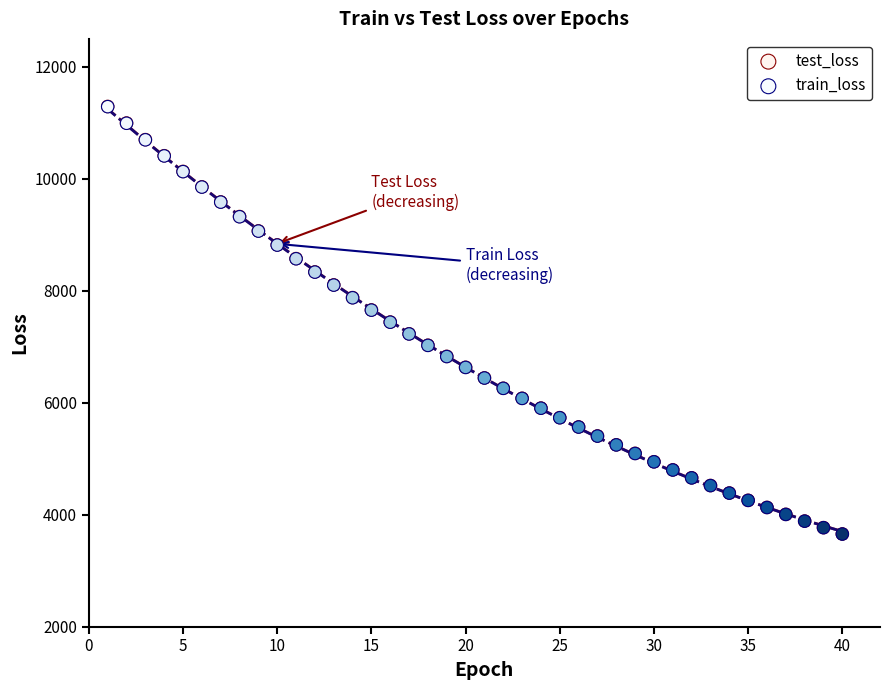

What are all the series names shown in the legend?

test_loss, train_loss